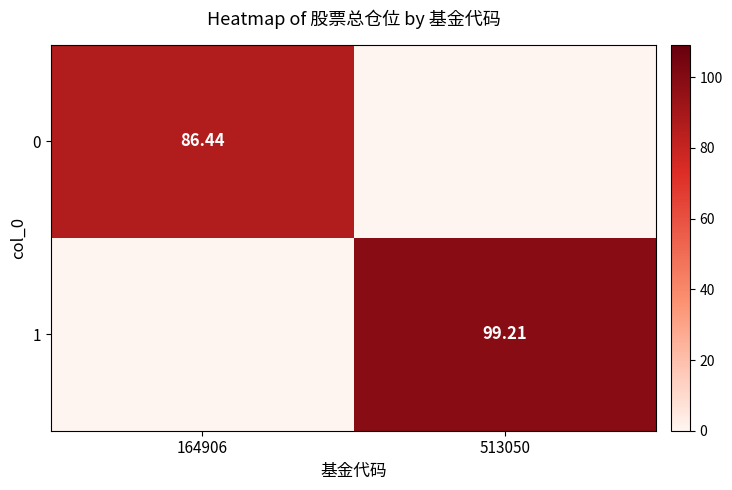

Is the value of 0 at 164906 greater than the value of 1 at 164906?

Yes